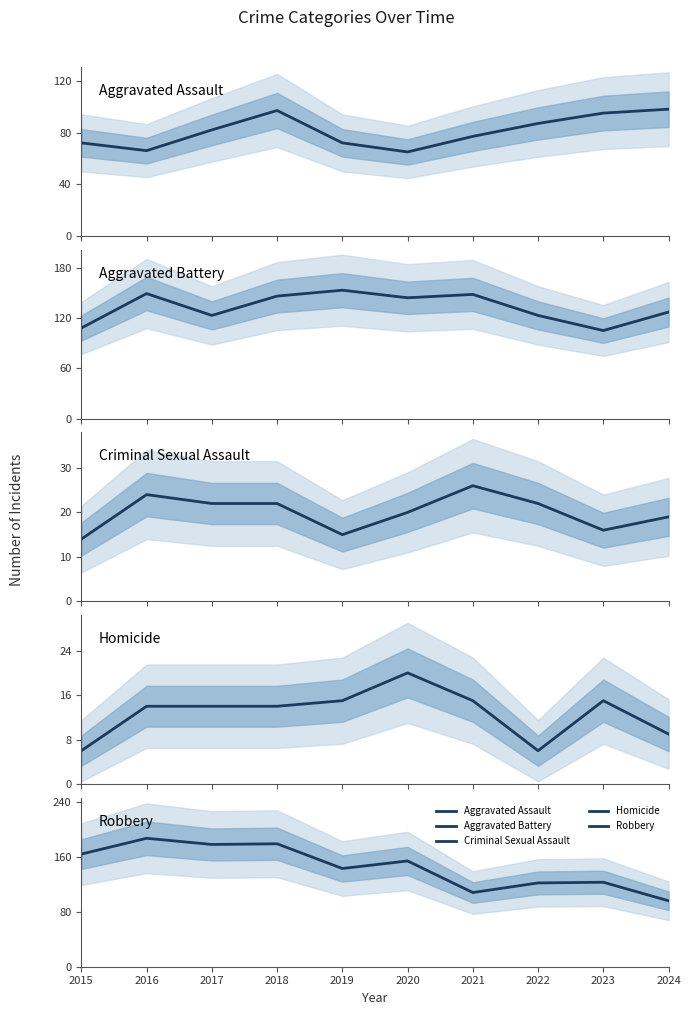

List the series in order of their peak value, highest first.

Robbery, Aggravated Battery, Aggravated Assault, Criminal Sexual Assault, Homicide